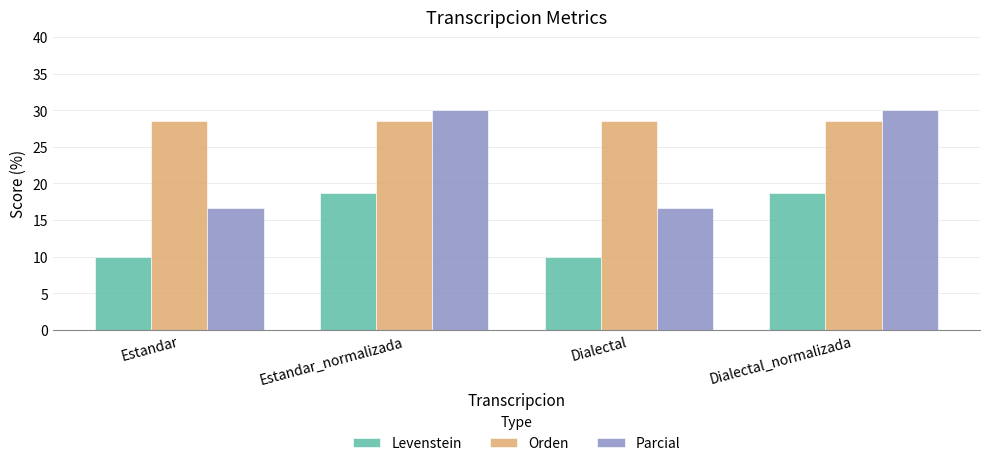

The value of Parcial at Dialectal is 29.9. True or false?

False